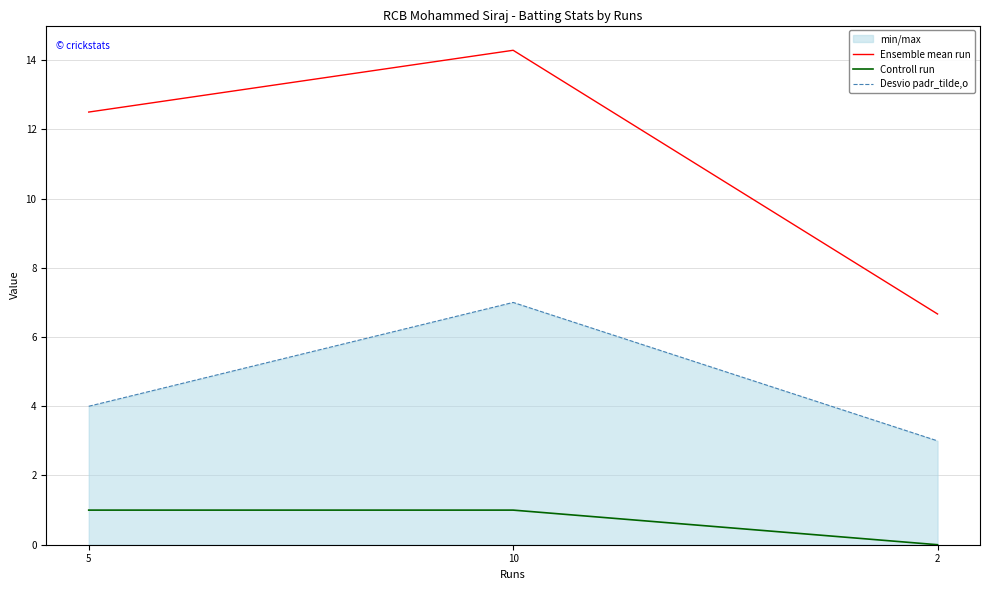

The Controll run series shows 1.0 at 10. True or false?

True